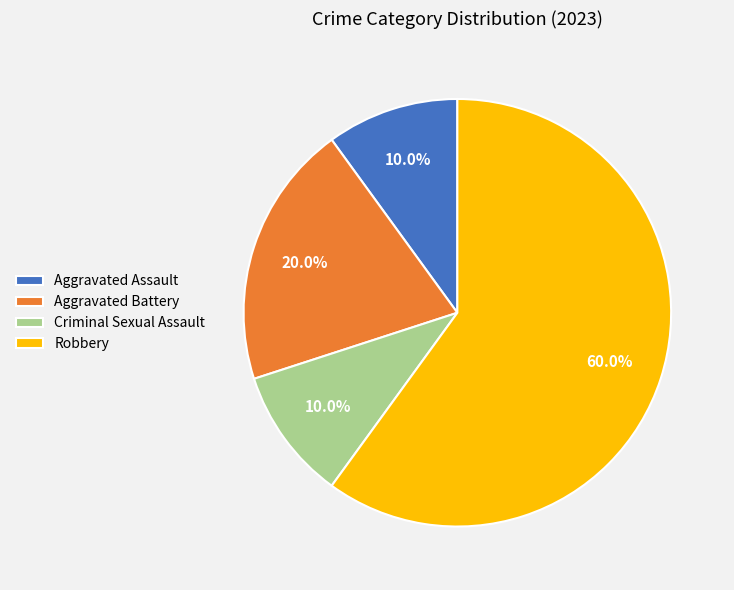

Approximately how many times larger is the value at Aggravated Assault compared to Robbery?

0.2